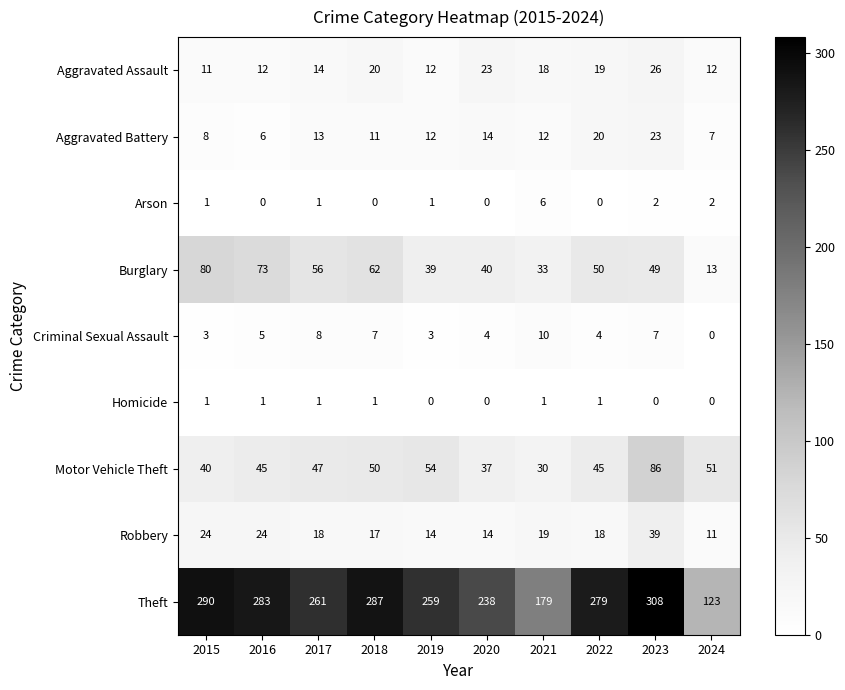

List the series in order of their peak value, lowest first.

Homicide, Arson, Criminal Sexual Assault, Aggravated Battery, Aggravated Assault, Robbery, Burglary, Motor Vehicle Theft, Theft